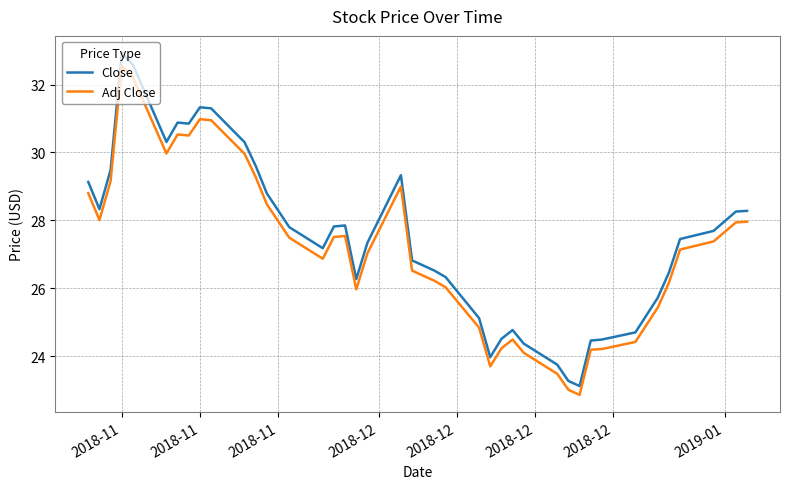

Which series has the largest total across all categories?

Close